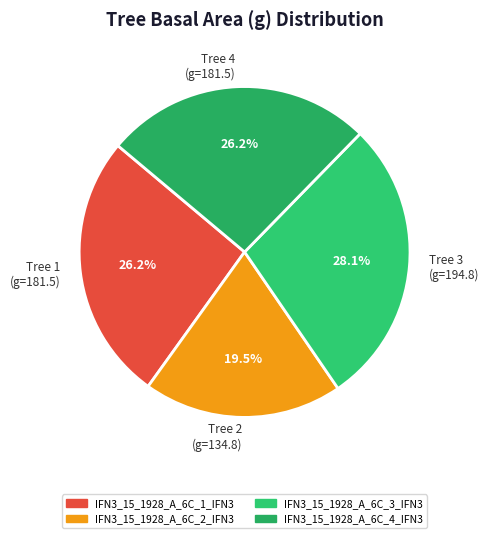

Combined, do Tree 3 (g=194.8) and Tree 1 (g=181.5) account for over 50%?

Yes